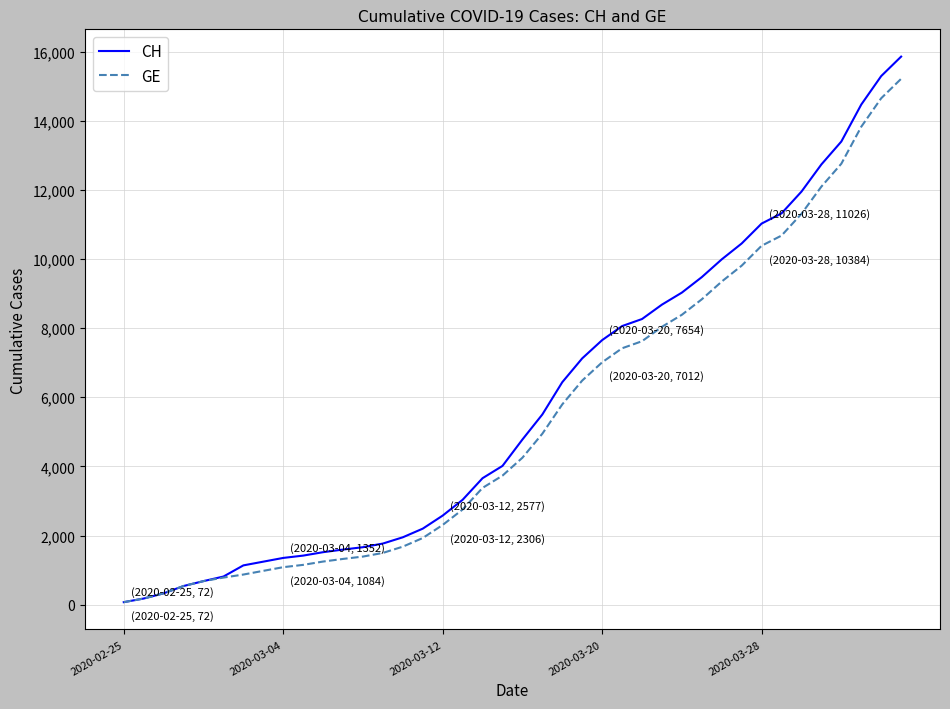

Which series has the largest range (max minus min)?

CH